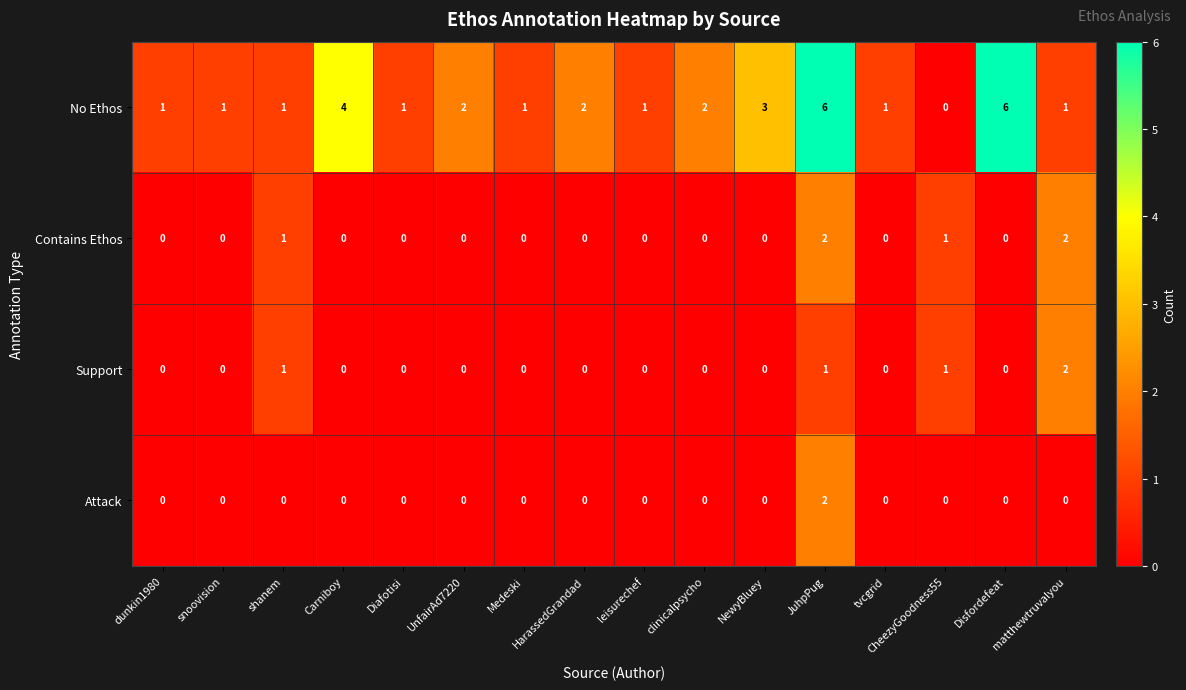

Count the number of categories in the chart.

16